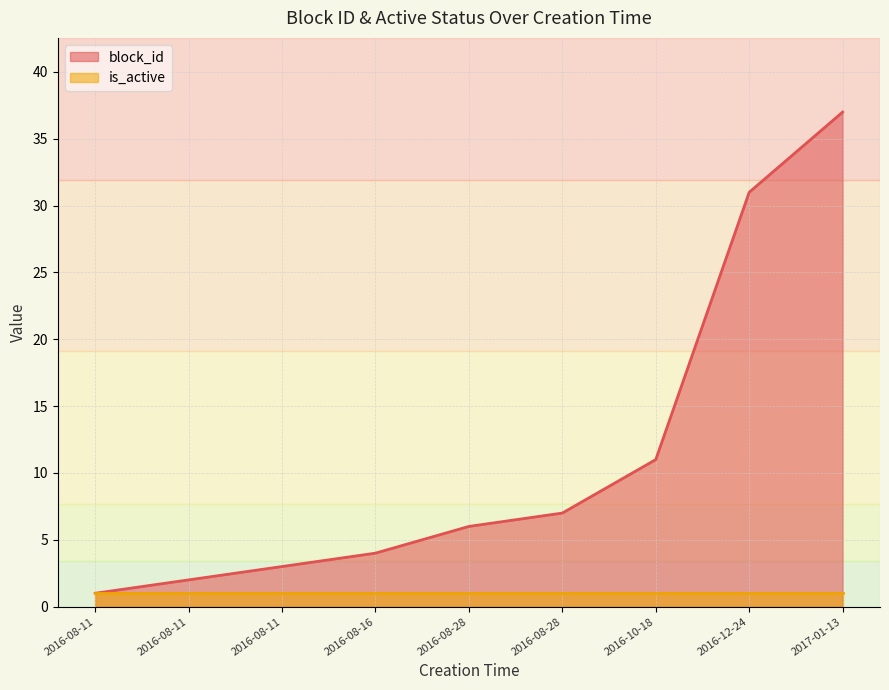

What is the smallest value displayed?

1